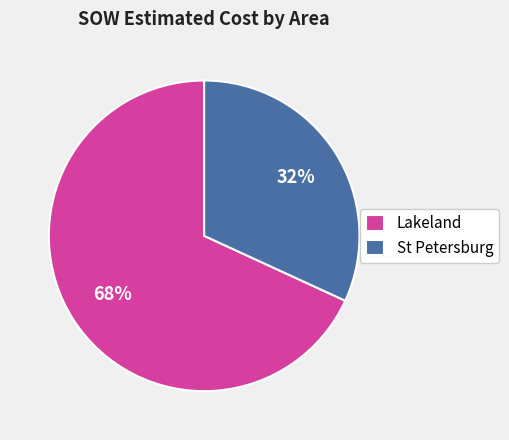

Which category has the smallest portion of the pie?

St Petersburg